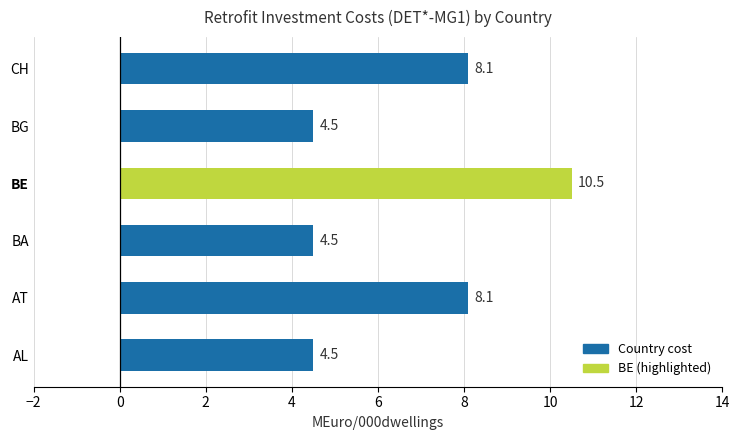

Which category has the highest value across all series?

BE